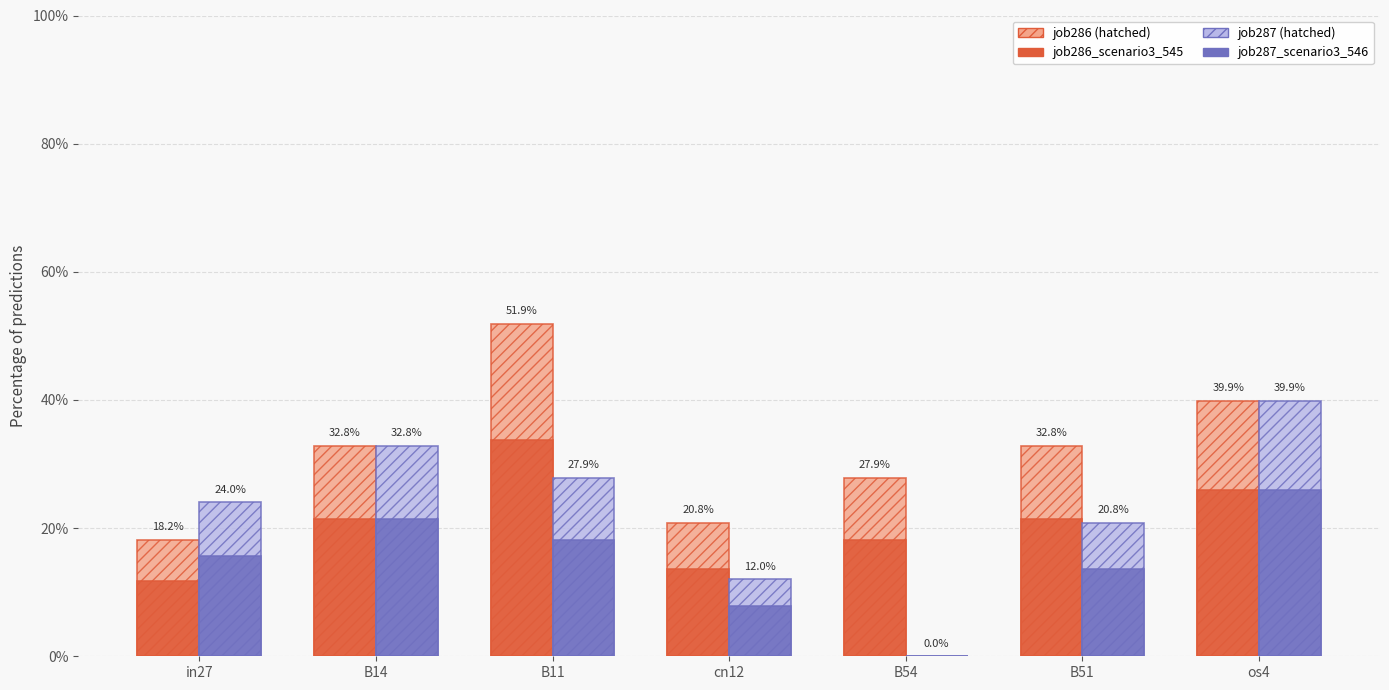

What is the total value across all series at B51?

0.9